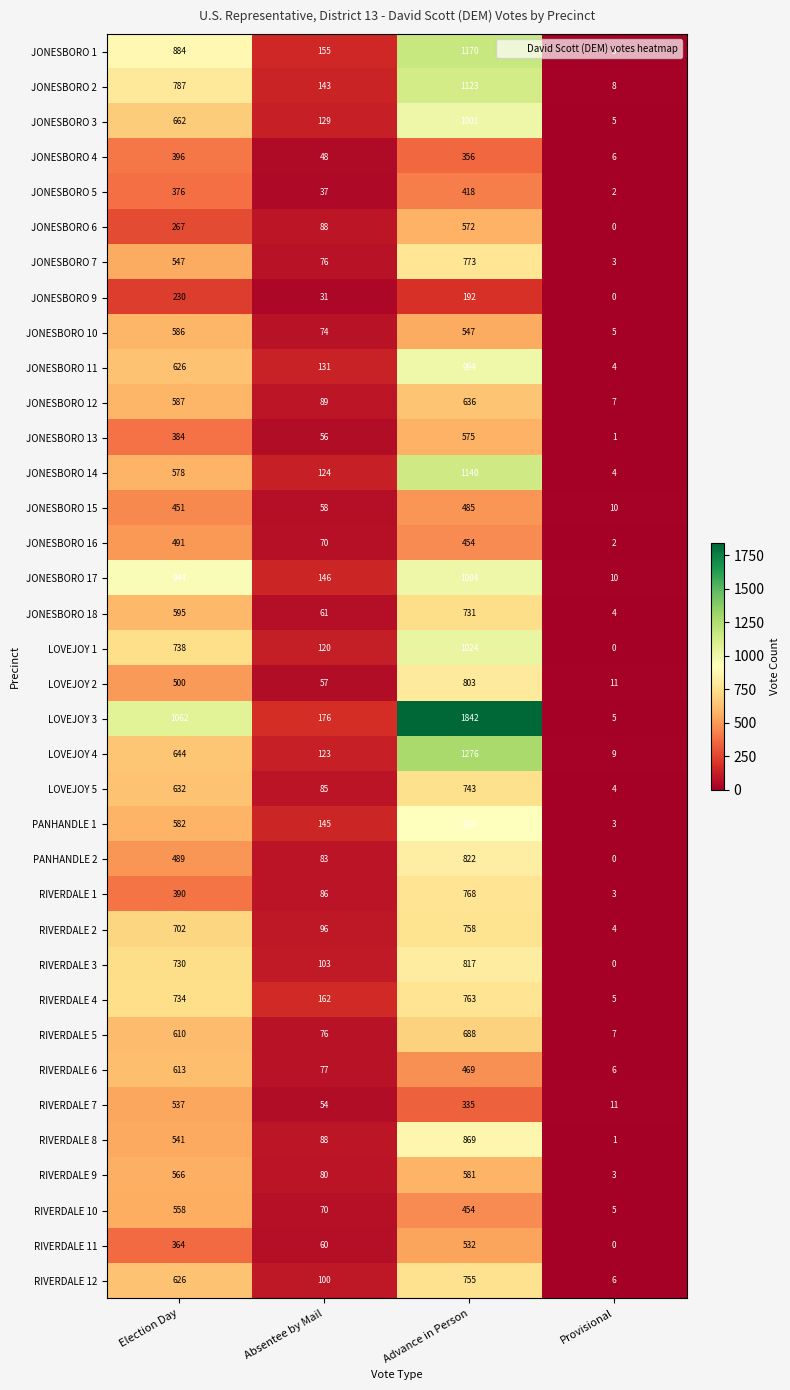

How many distinct data groups are displayed?

36